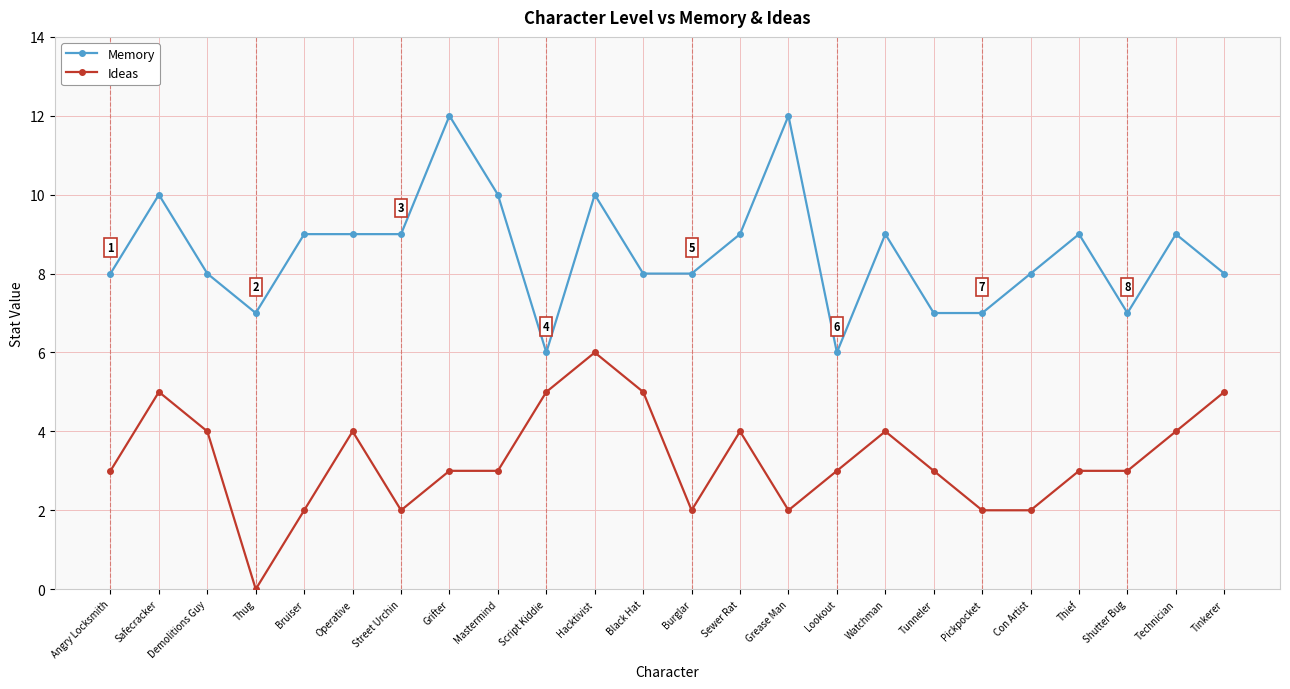

Where is the first local minimum for Memory?

Thug